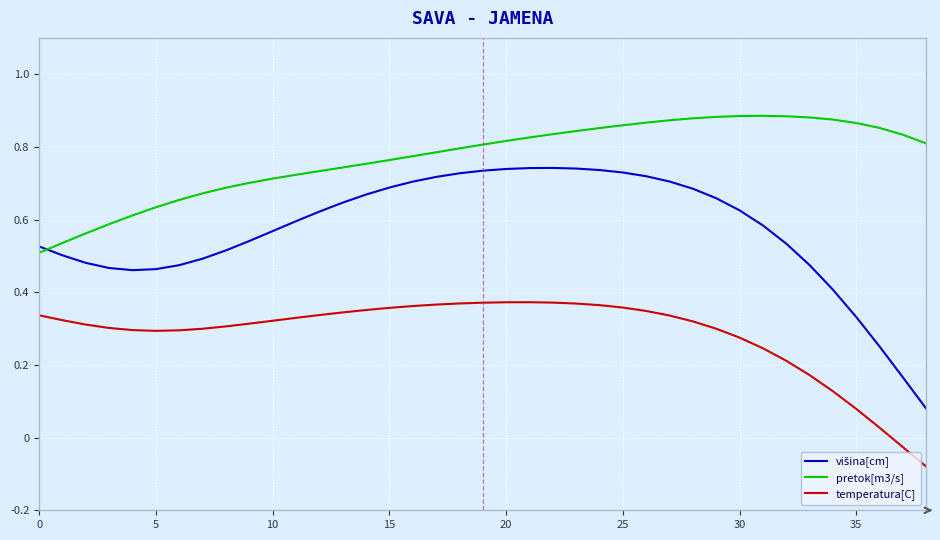

True or false: temperatura[C] and pretok[m3/s] cross at least once.

False